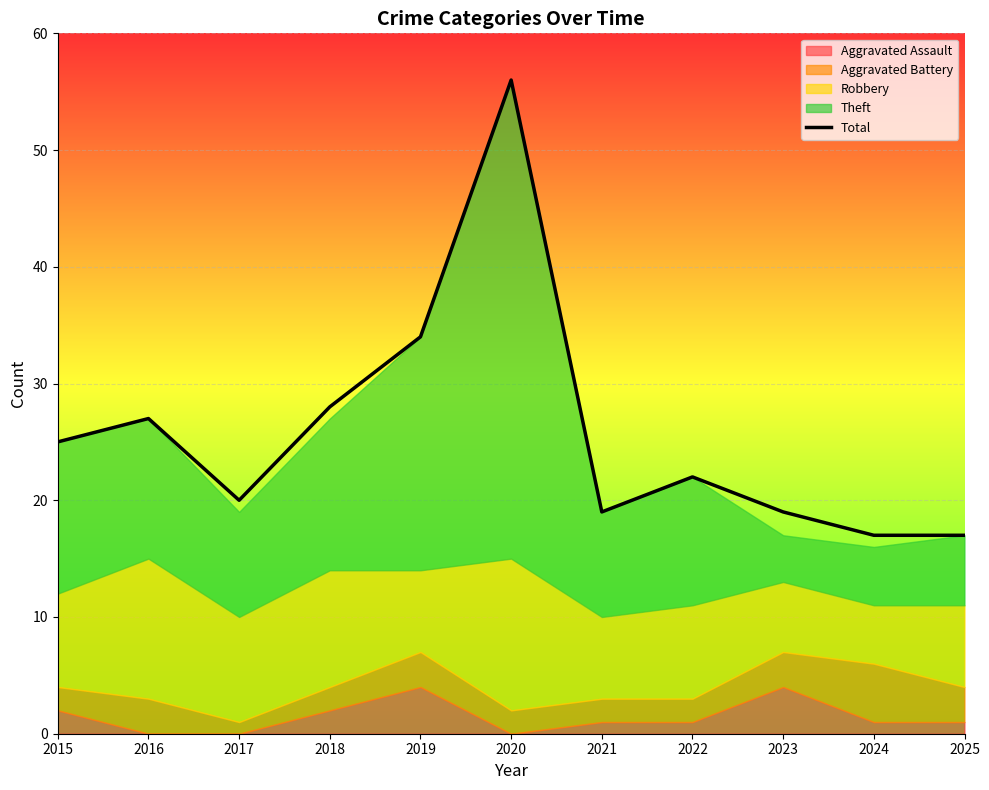

What is the minimum value for Total?

17